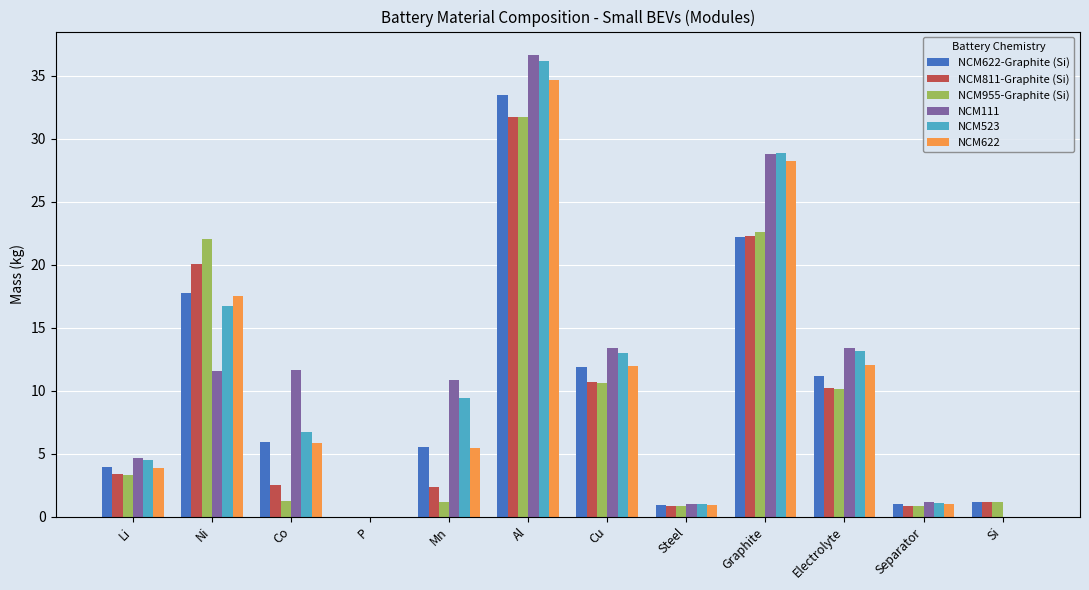

The value of NCM955-Graphite (Si) at P is 0.0. True or false?

True